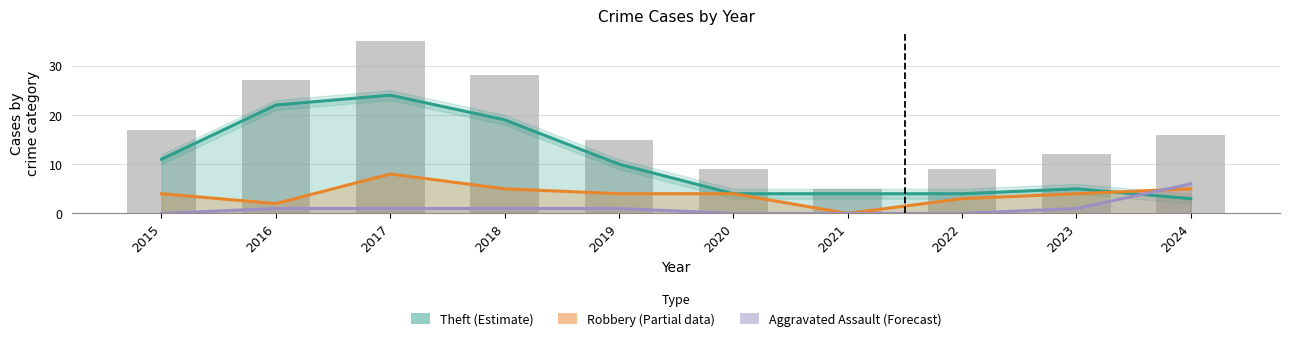

Between 2023 and 2024, which series saw the biggest shift?

Aggravated Assault (Forecast)